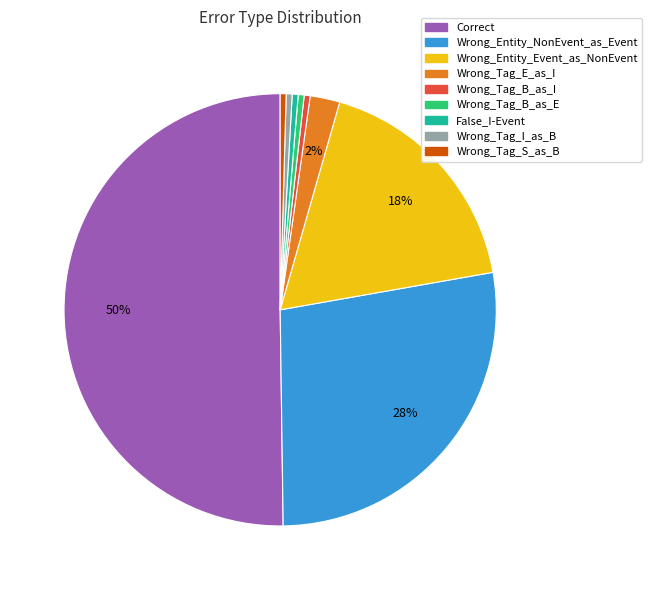

What is the ratio of the value at Wrong_Tag_B_as_E to the value at Wrong_Tag_B_as_I?

1.0